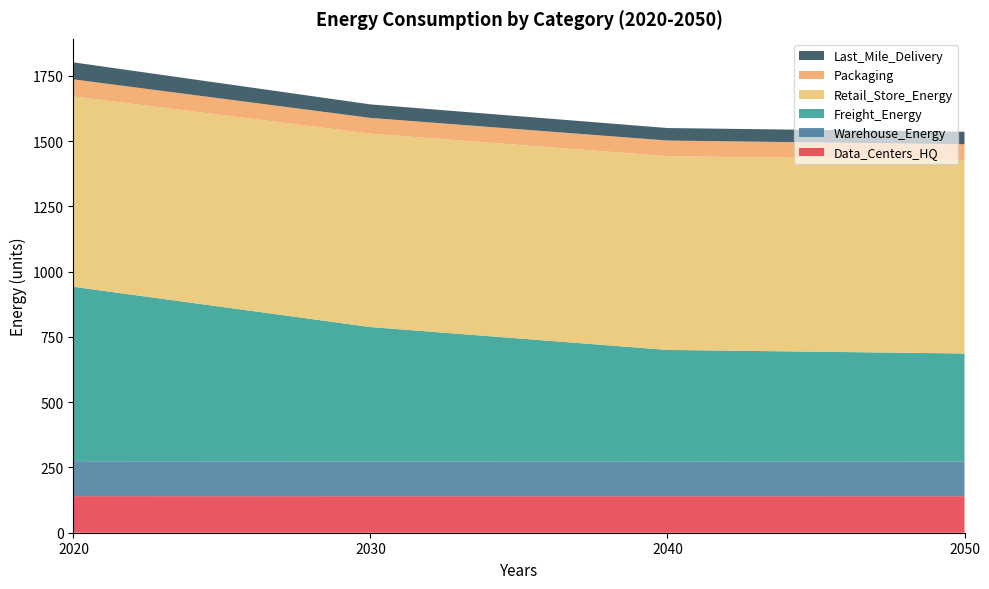

Reading right to left, extract all data points from this chart.

Data_Centers_HQ: 2050=139.9	2040=139.8	2030=139.9	2020=140.1
Warehouse_Energy: 2050=132.4	2040=132.3	2030=132.5	2020=133.9
Freight_Energy: 2050=414.3	2040=428.1	2030=515.5	2020=668.0
Retail_Store_Energy: 2050=741.2	2040=742.2	2030=740.7	2020=729.0
Packaging: 2050=60.3	2040=59.8	2030=60.5	2020=65.5
Last_Mile_Delivery: 2050=47.9	2040=47.9	2030=51.7	2020=65.2